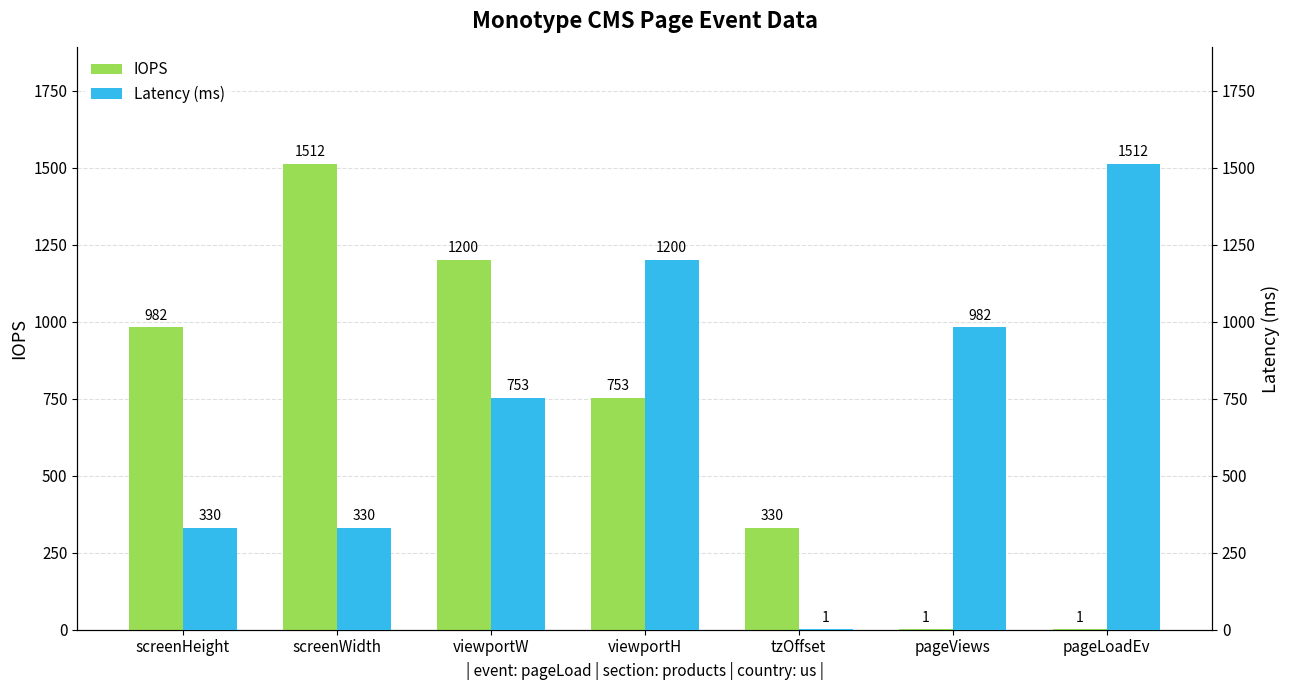

How many IOPS values are between 1 and 1200?

6